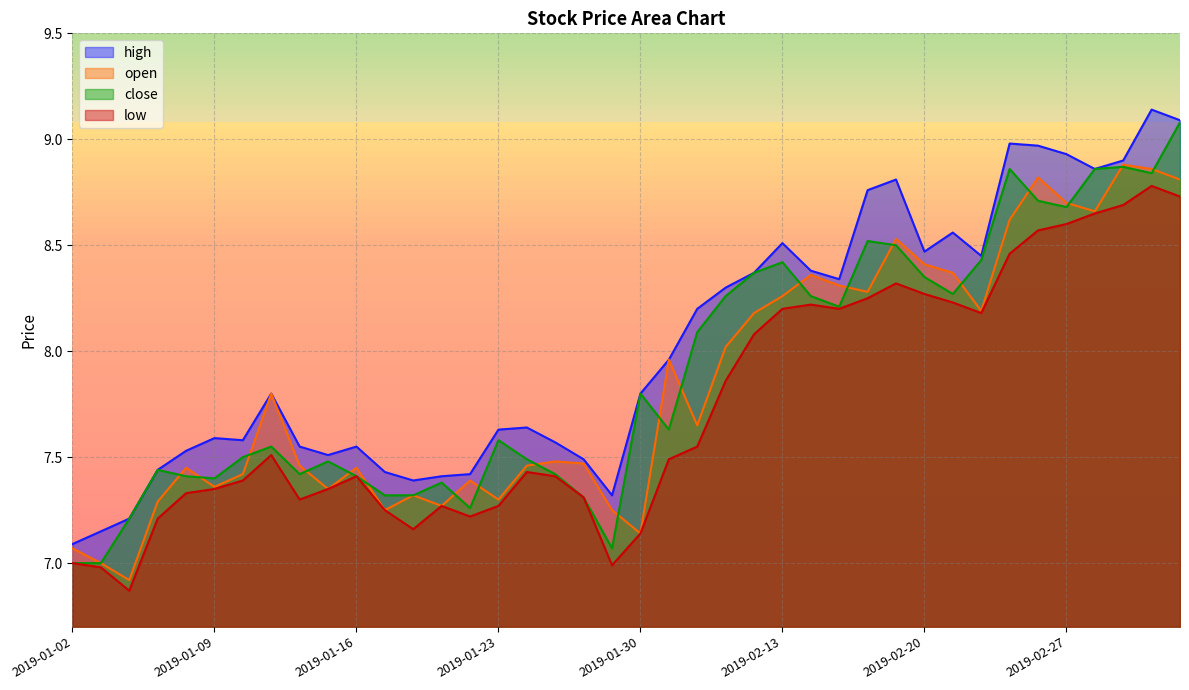

Where is open nearest to the value 7?

2019-01-03